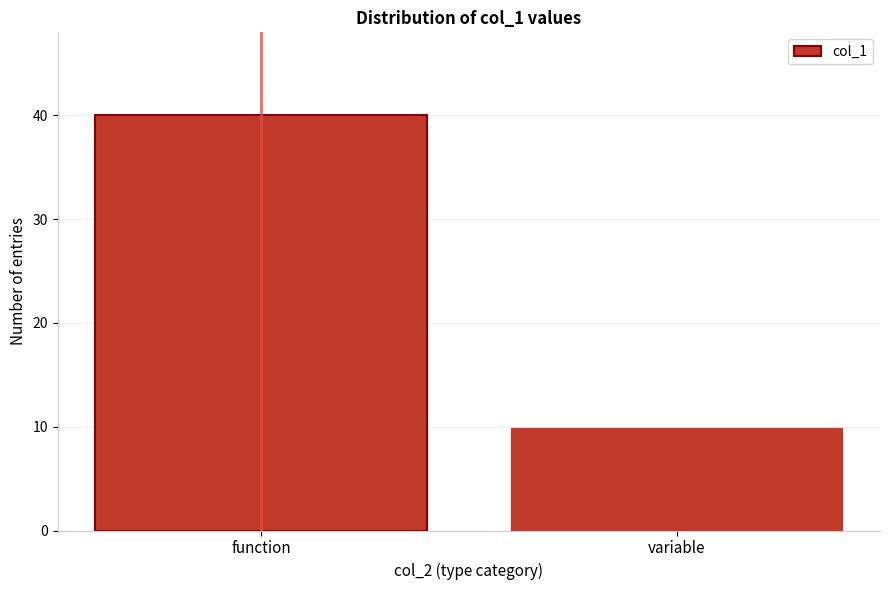

Reading right to left, extract all data points from this chart.

variable=10	function=40